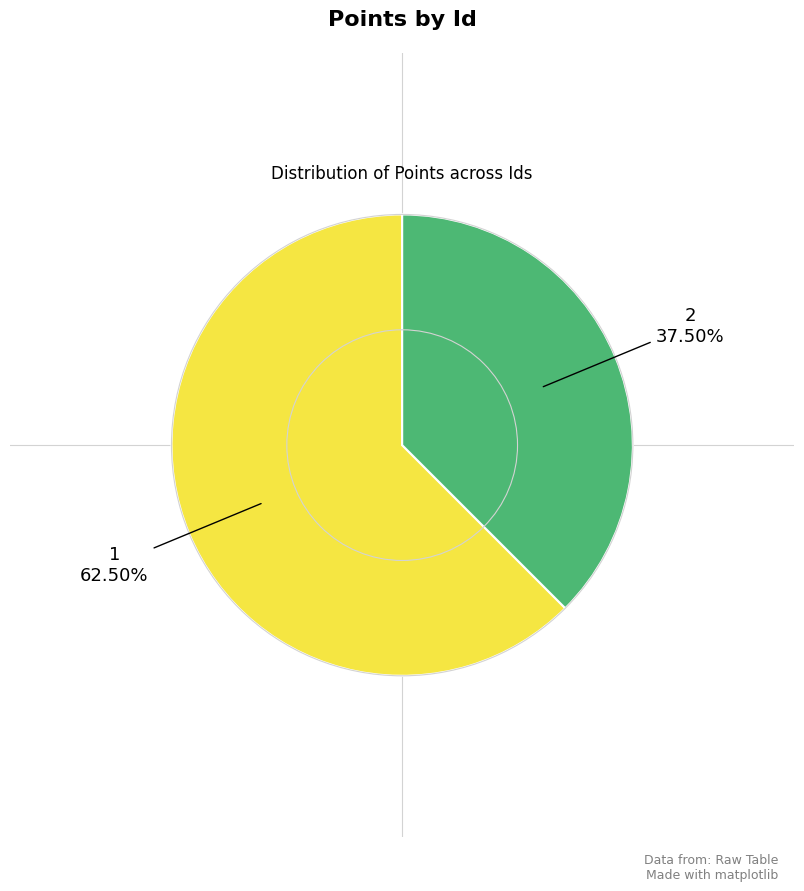

Which category has the biggest portion of the pie?

1